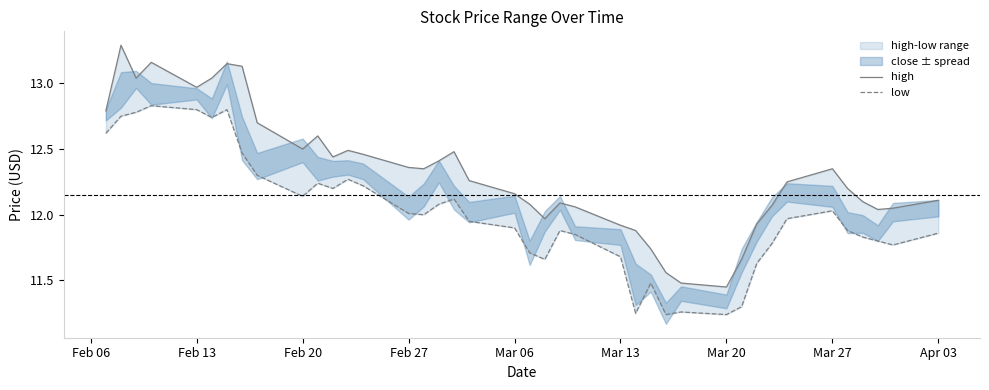

Which series has the largest range (max minus min)?

high